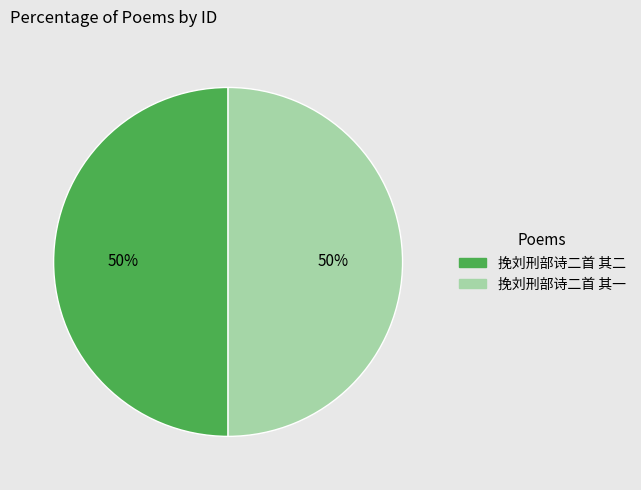

To the nearest percent, what percentage of the pie is 挽刘刑部诗二首 其一?

50%